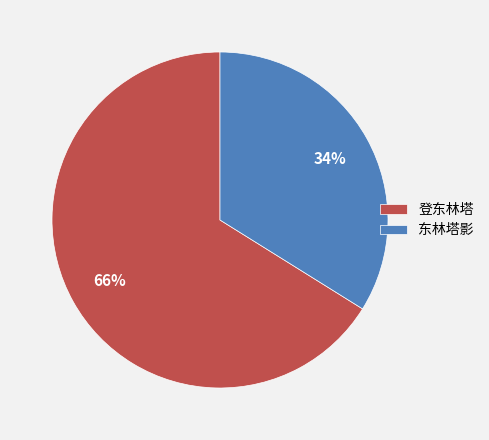

To the nearest percent, what is the combined percentage of 登东林塔 and 东林塔影?

100%